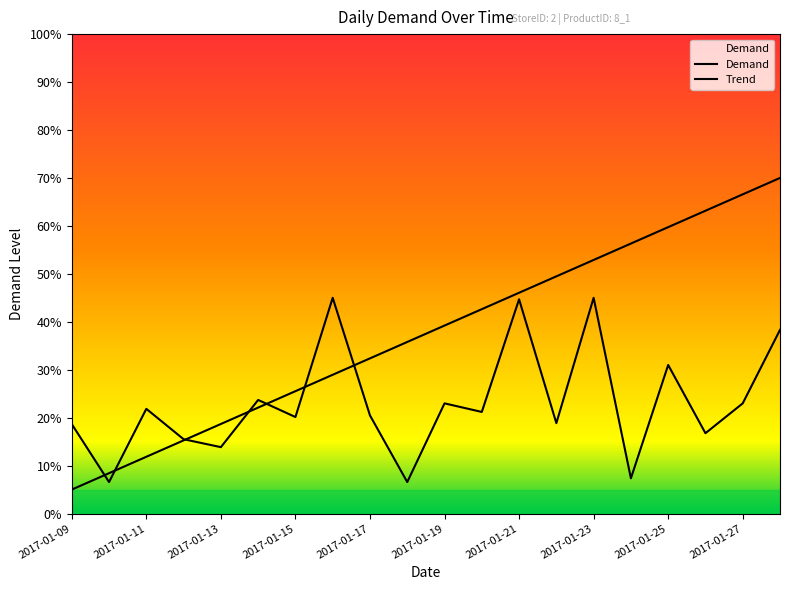

What is the sum of all Demand values?

461.4